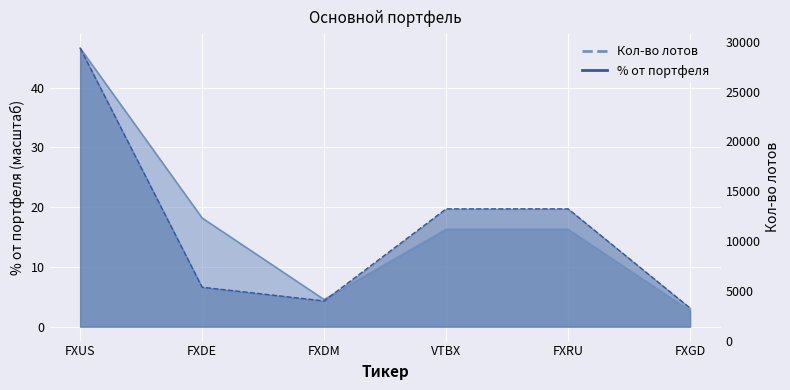

Does the chart display data point markers on the line(s)?

No